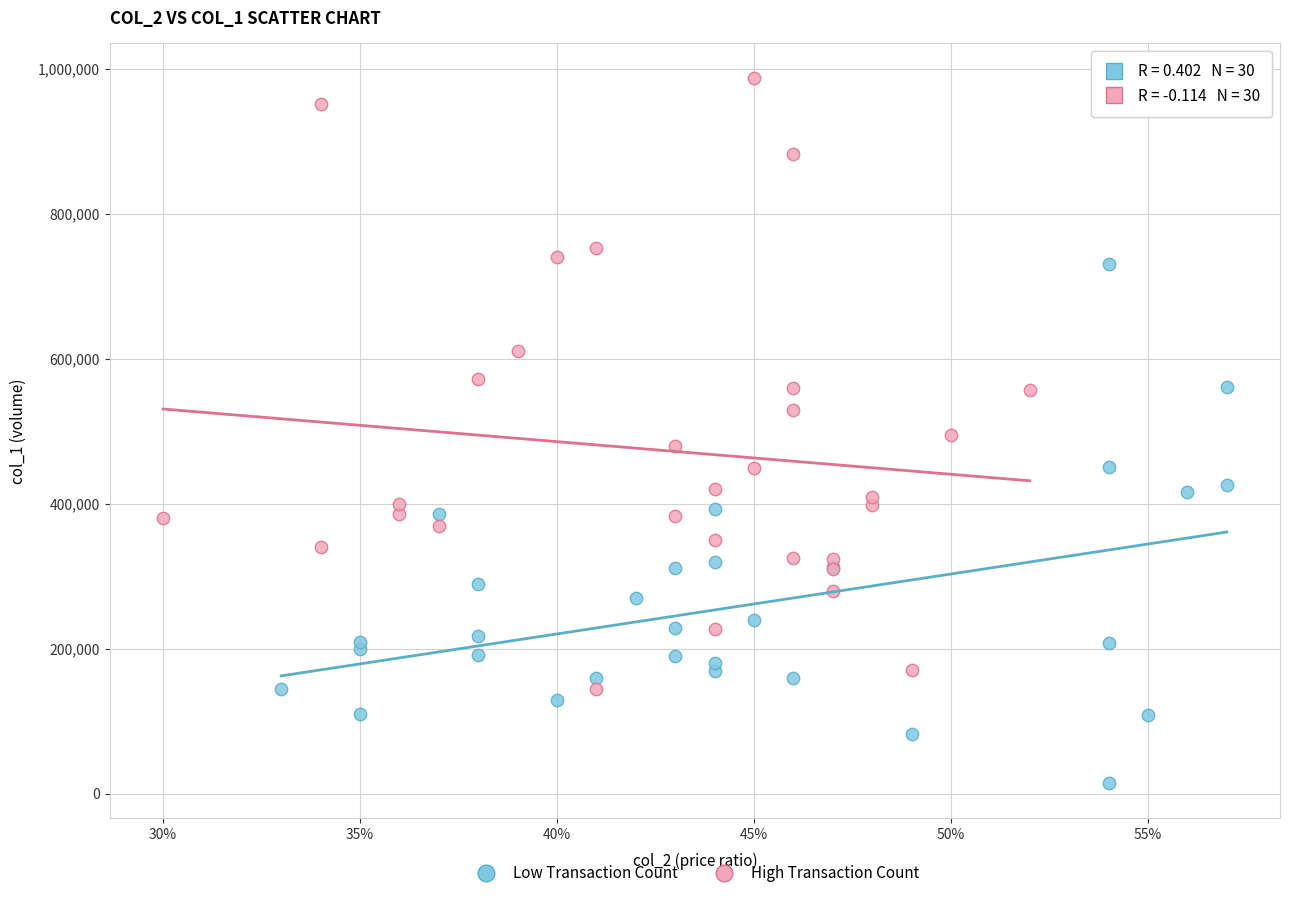

What are all the series names shown in the legend?

Low Transaction Count, High Transaction Count